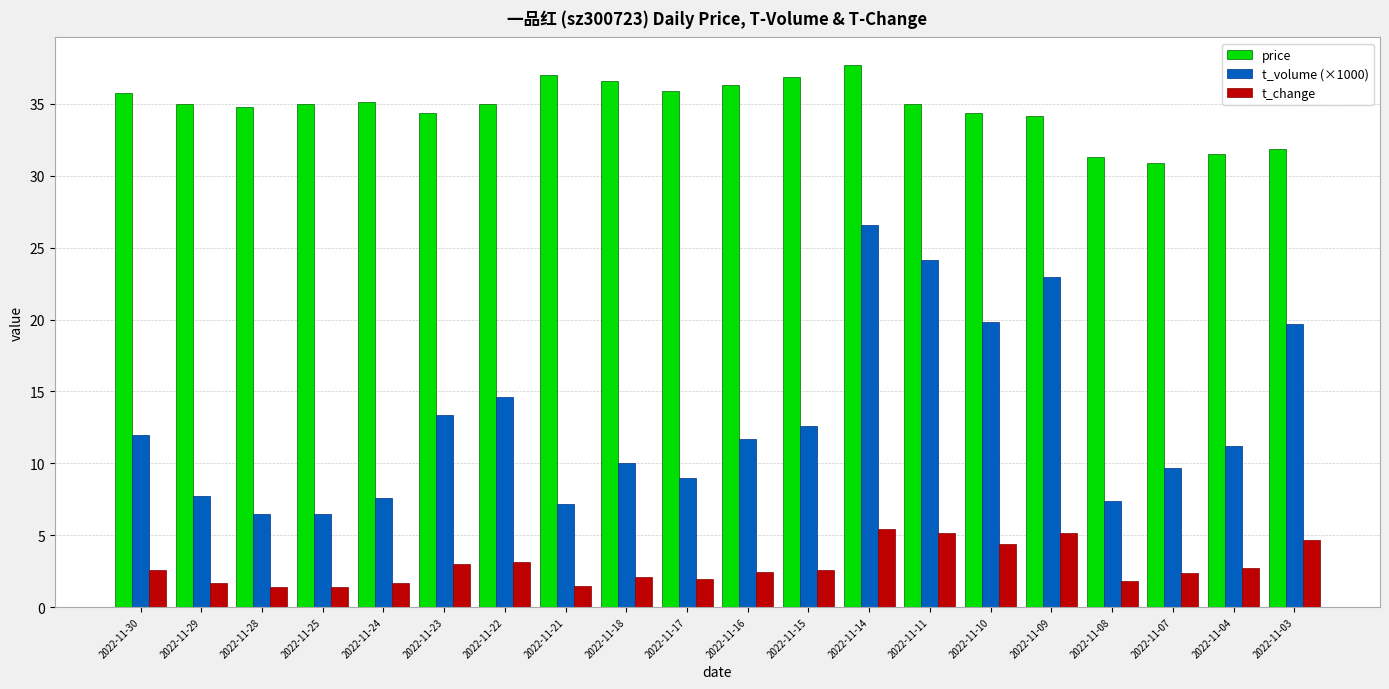

What is the maximum value for t_change?

5.5